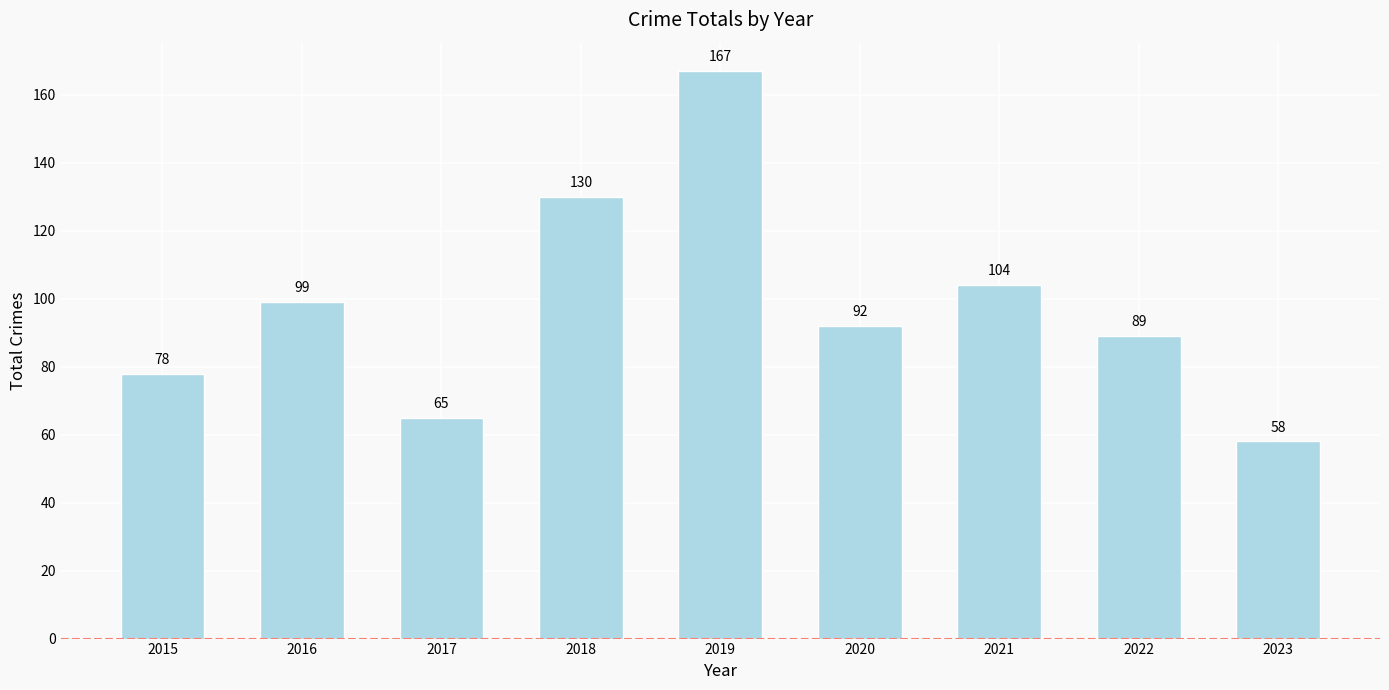

The value at 2021 is 141. True or false?

False